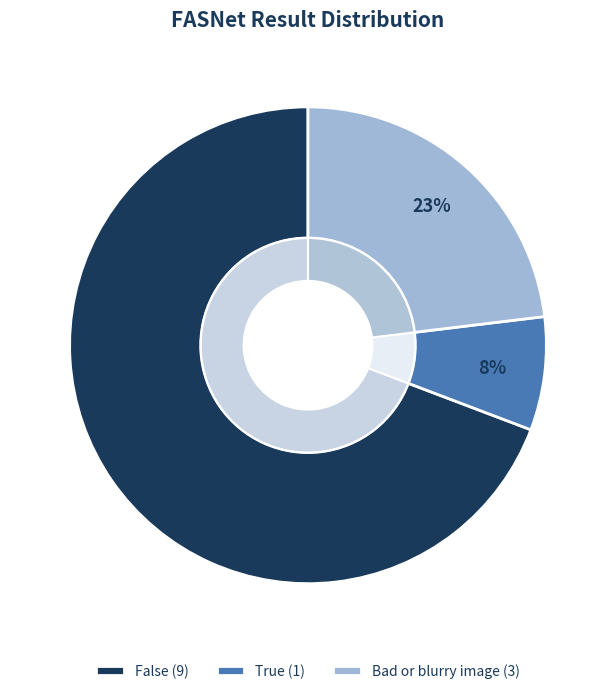

To the nearest percent, what is the difference between the True and False slice percentages?

62%